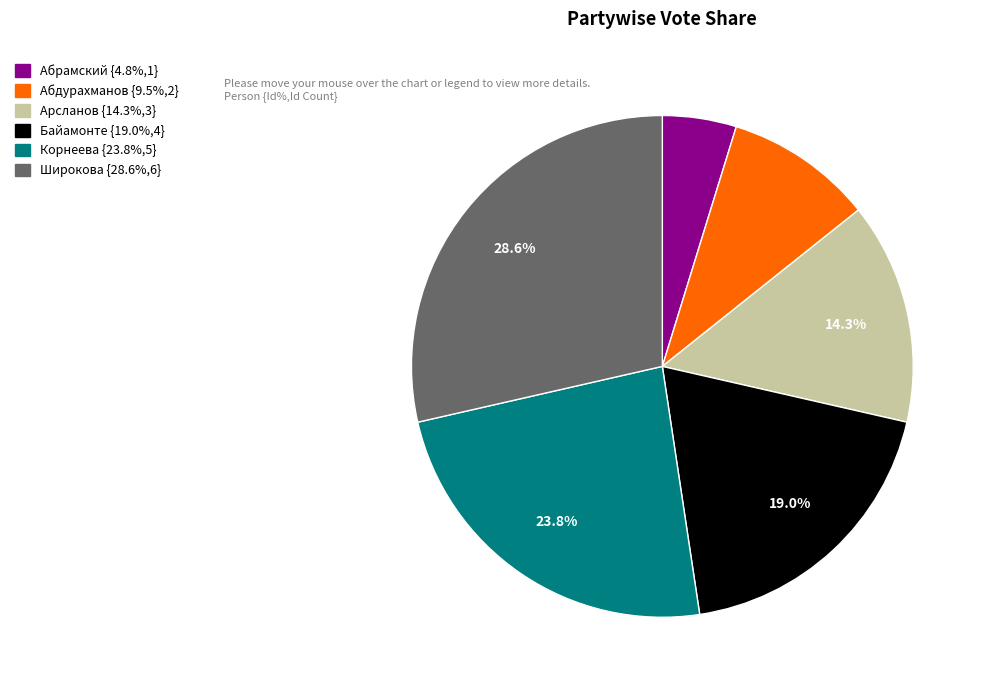

Does any single category account for the majority?

No